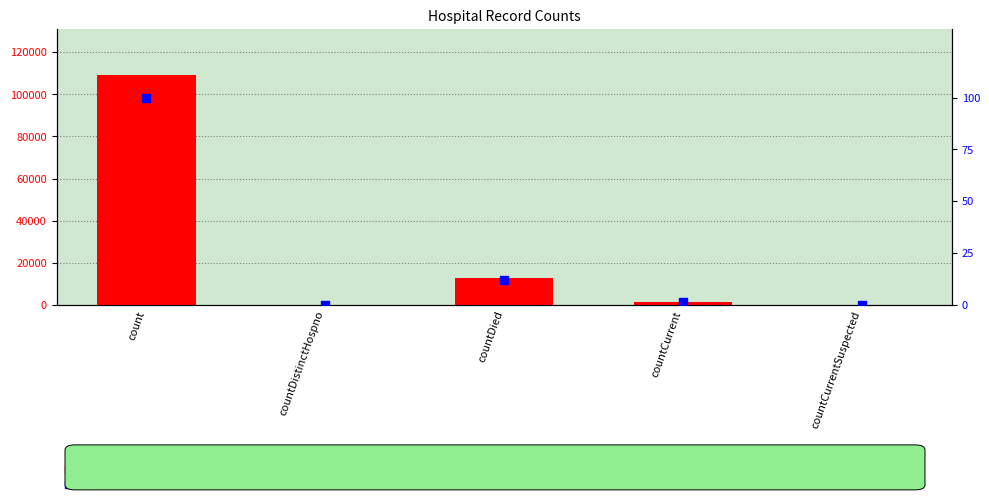

Which series has the widest spread of Y values?

count